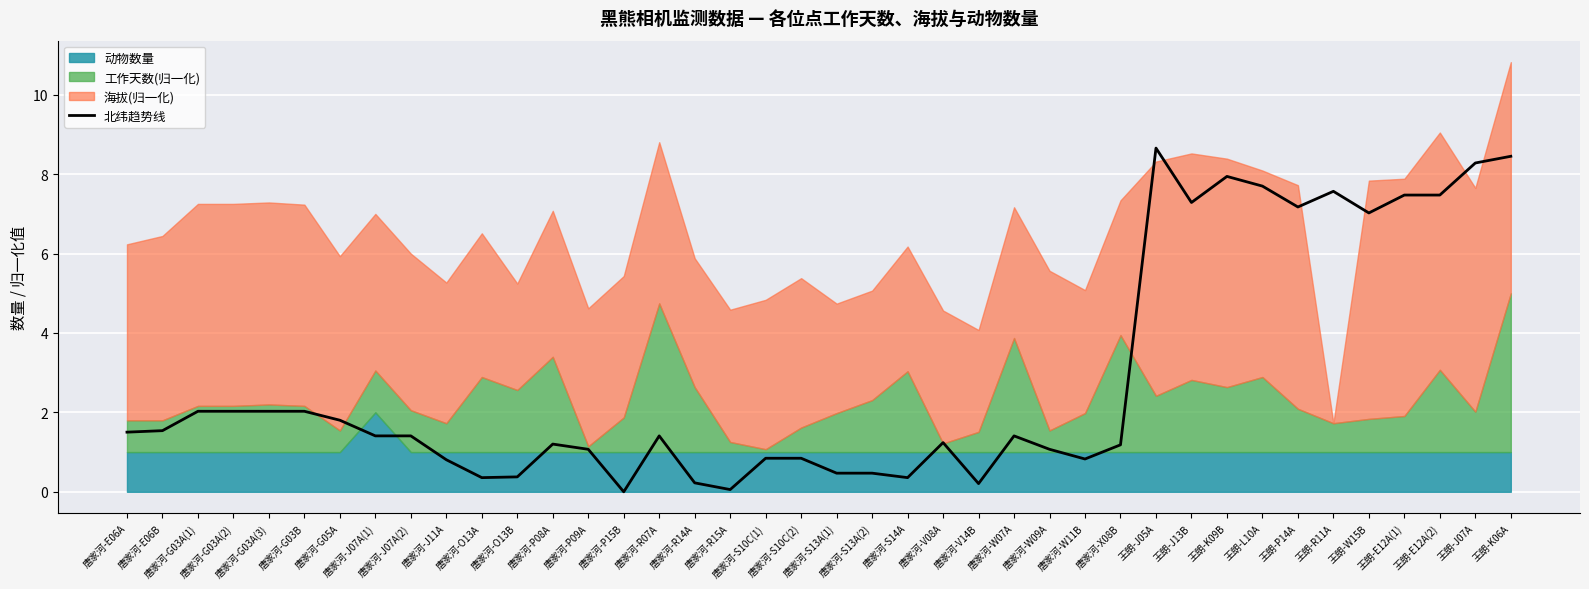

The value at 唐家河-O13A is 0.1. True or false?

False